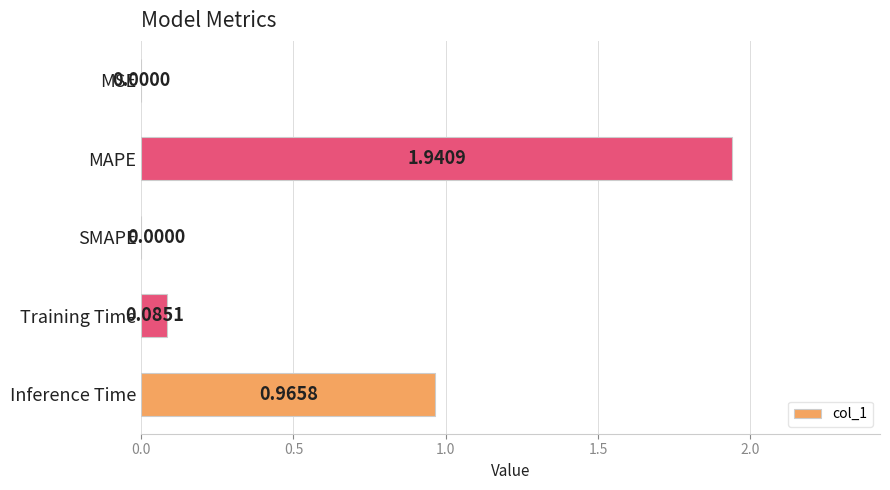

What is the change in value from MSE to Inference Time?

+1.0